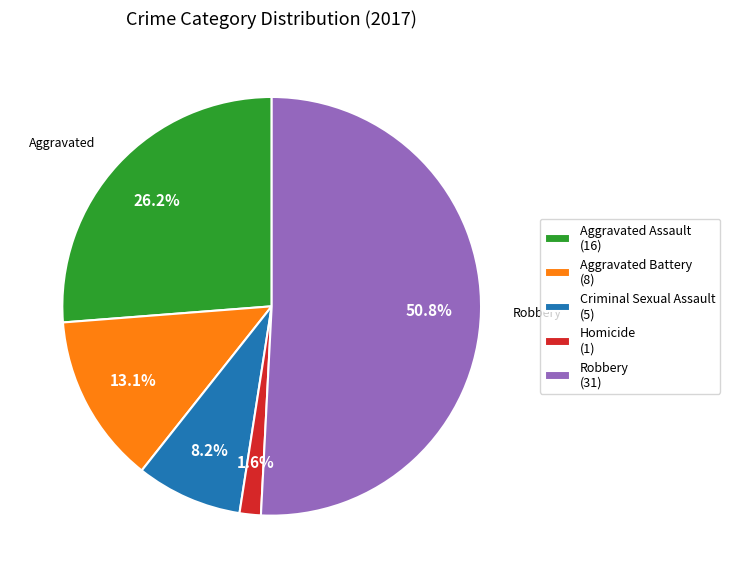

To the nearest percent, what percentage of the pie is Aggravated Battery?

13%